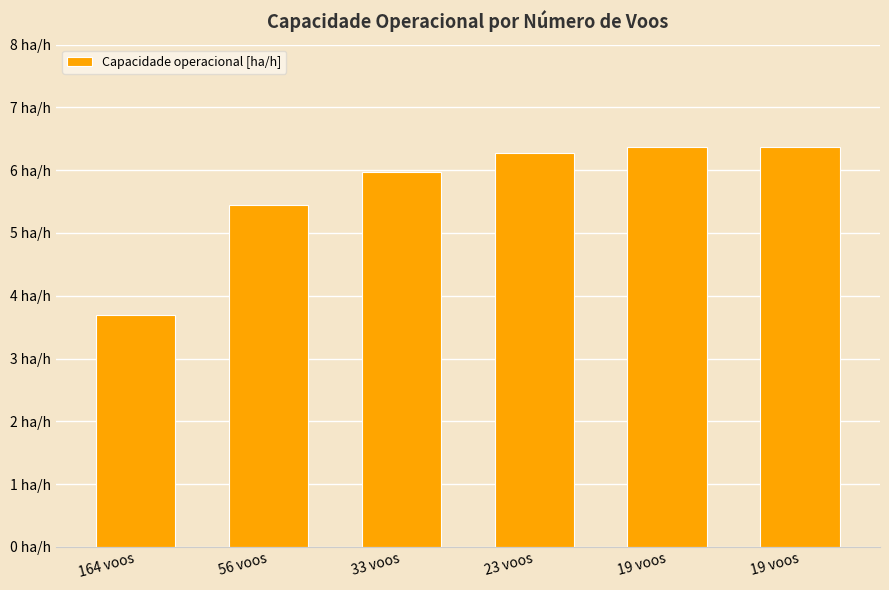

Are the bars horizontal?

No